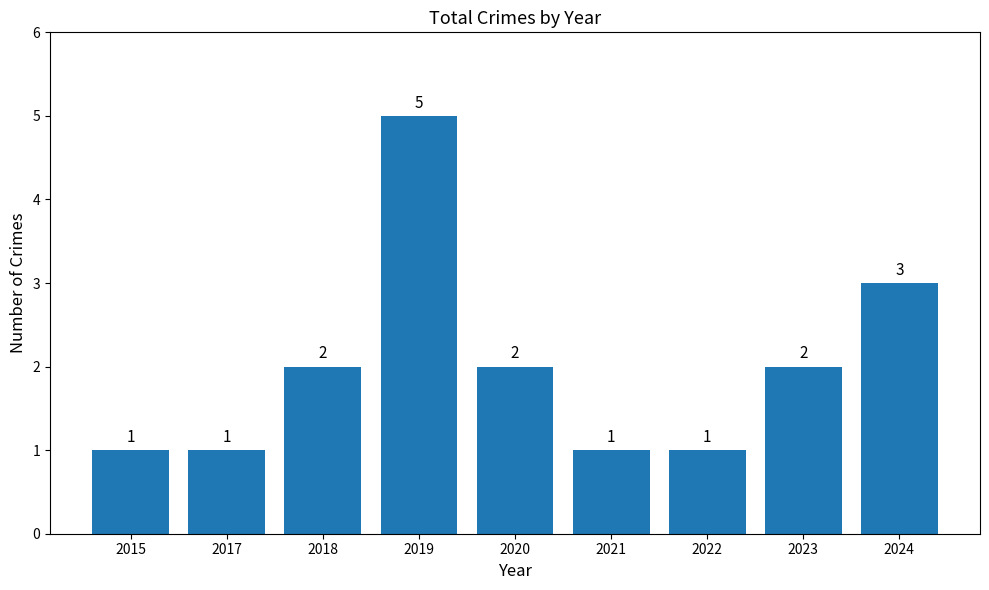

The chart shows a value of 1 at 2018. True or false?

False